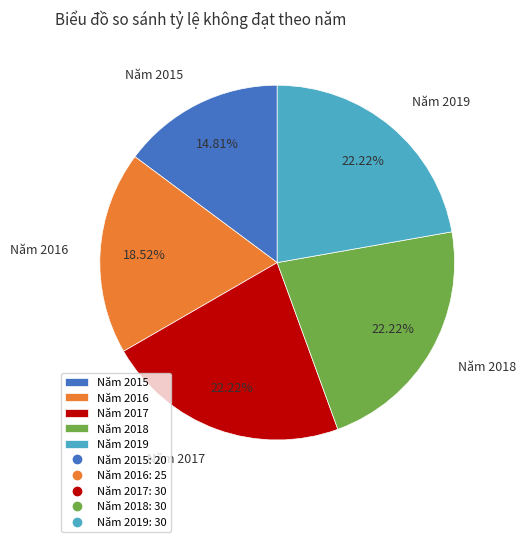

The Năm 2016 slice represents 13% of the pie. True or false?

False